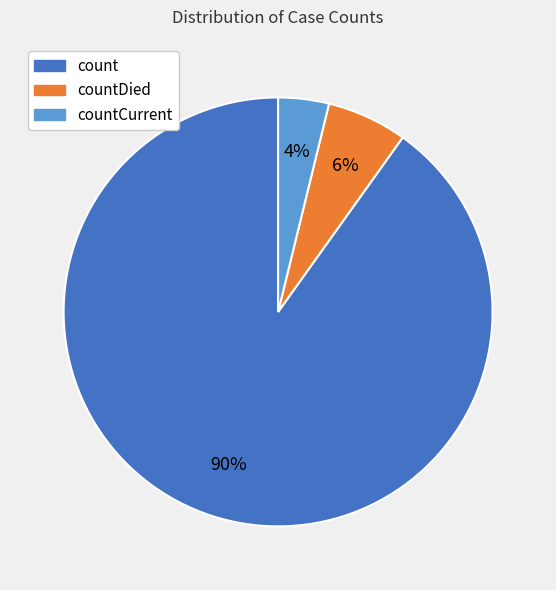

Count the number of slices in the pie.

3